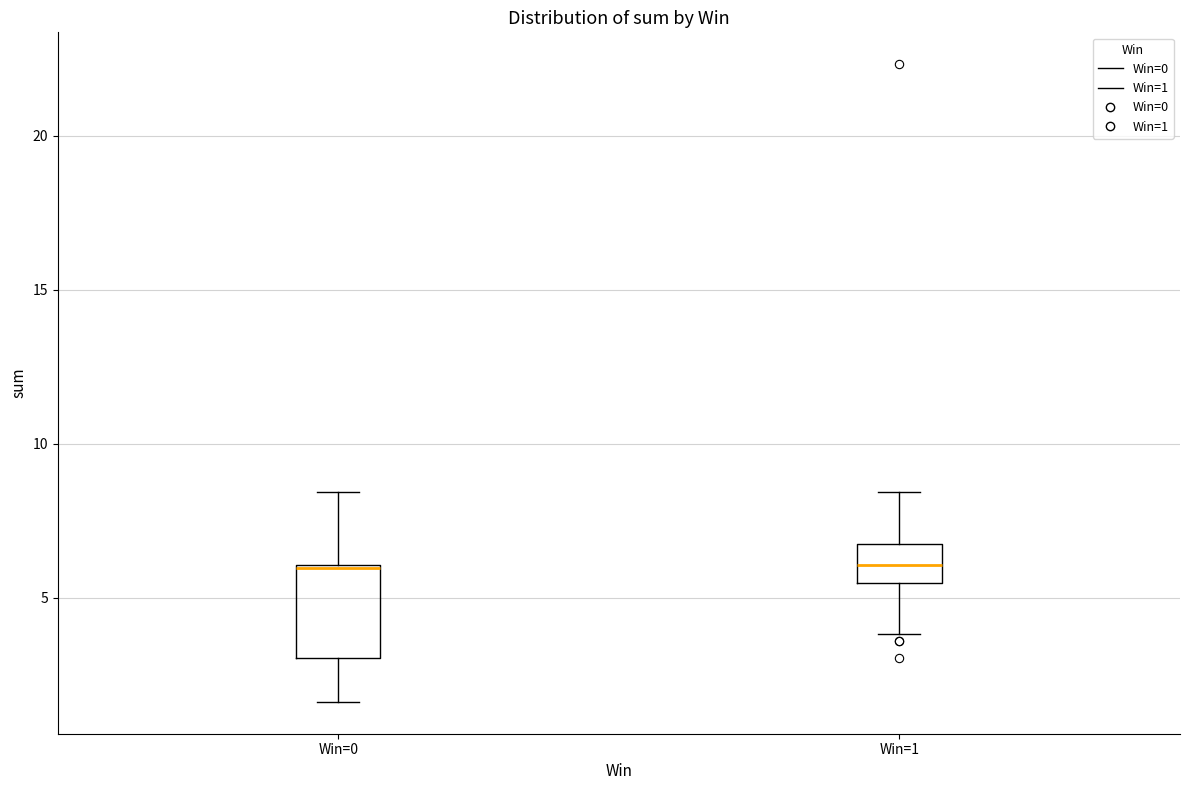

Reading left to right, transcribe this box plot: for each box, give where its median line is, the range the box spans, and where its two whiskers end, as read against the y-axis. The values are not printed on the chart, so give them approximately, as read against the axis.

Win=0: median 6.0 (drawn on the box's upper edge), box 3.0 to 6.0, whiskers 1.5 to 8.5
Win=1: median 6.0, box 5.5 to 6.5, whiskers 4.0 to 8.5